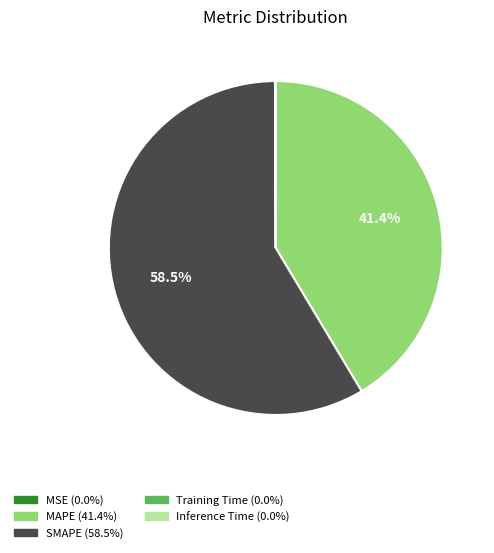

Which category has the biggest portion of the pie?

SMAPE